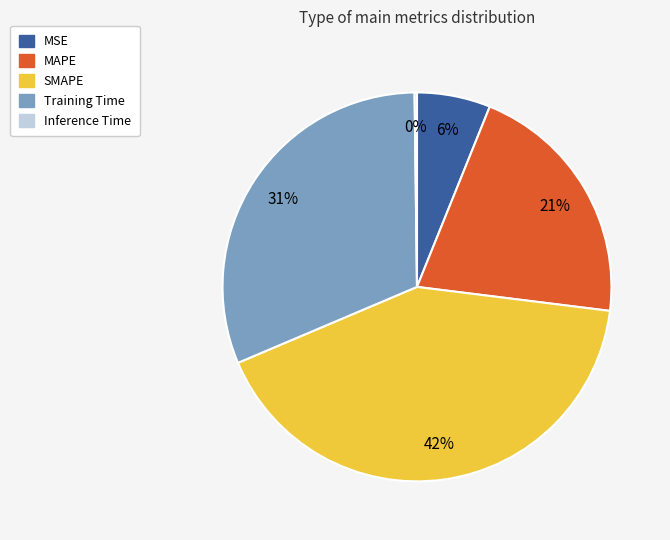

To the nearest percent, what portion does Training Time represent?

31%